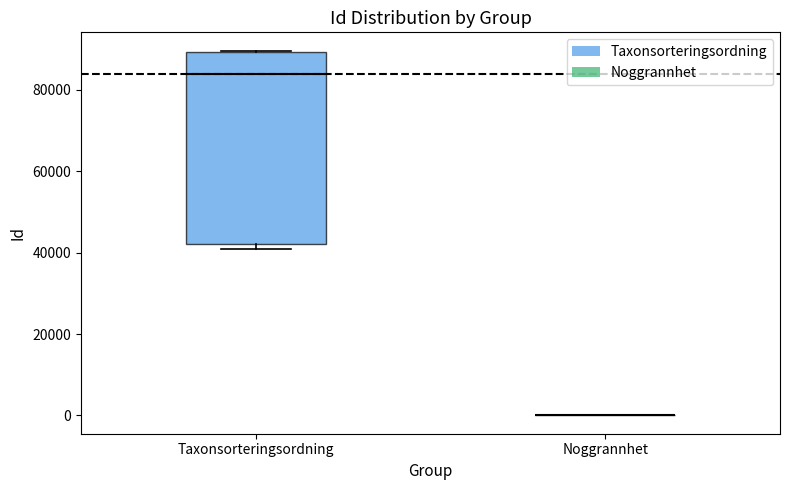

Reading left to right, read every box against the y-axis: the position of its median line, the range the box covers, and the ends of its whiskers. The values are not printed on the chart, so give them approximately, as read against the axis.

Taxonsorteringsordning: median 84000, box 42000 to 90000, whiskers 40000 to 90000
Noggrannhet: box collapsed to a line at 0, whiskers 0 to 0